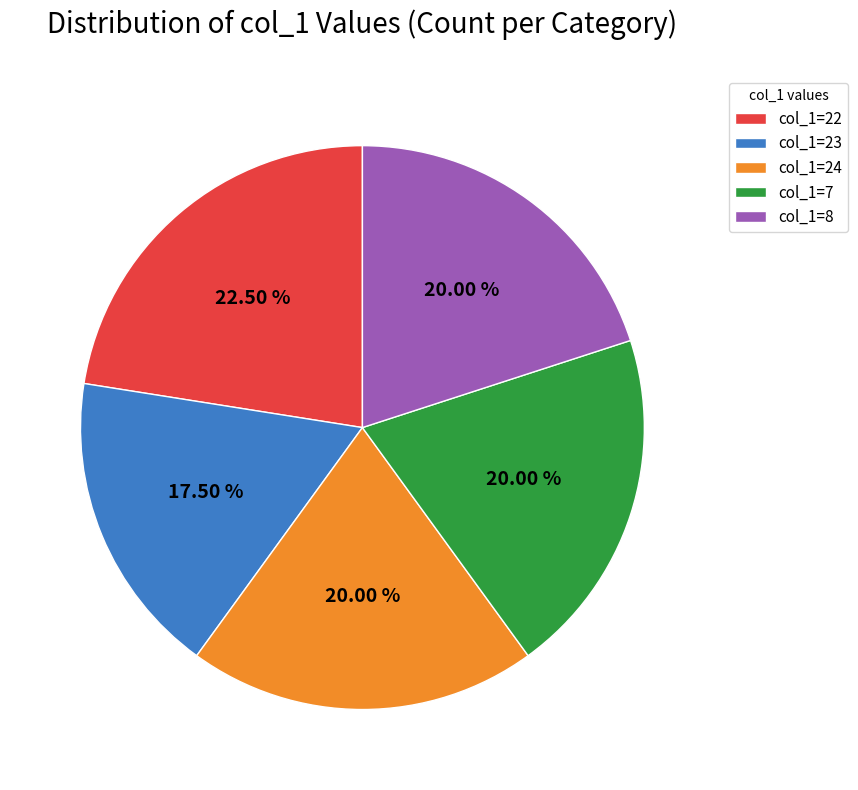

Is there a majority slice in this chart?

No